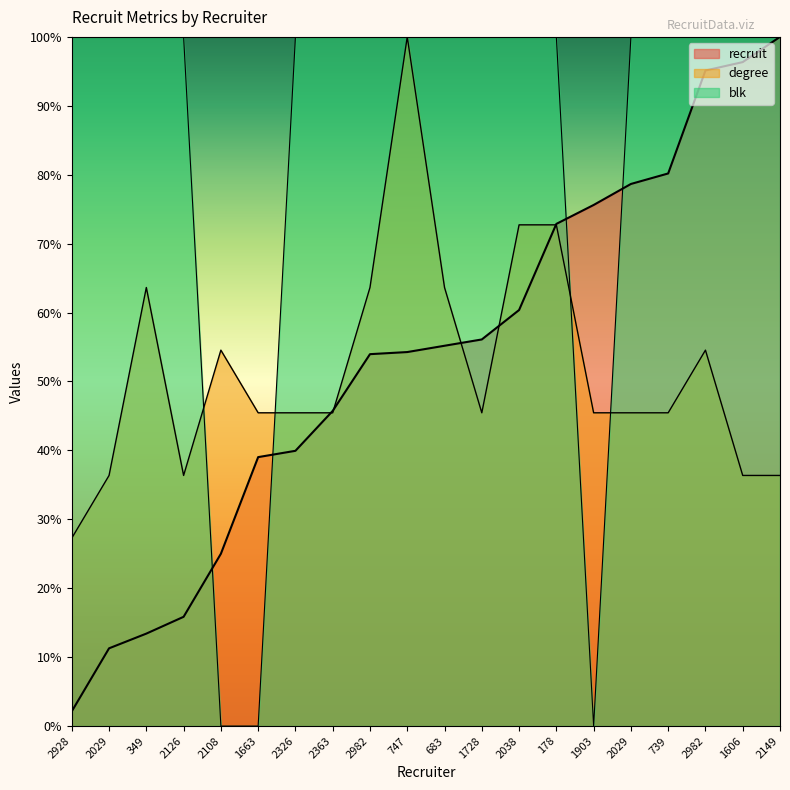

How many data points in recruit are above 55?

10